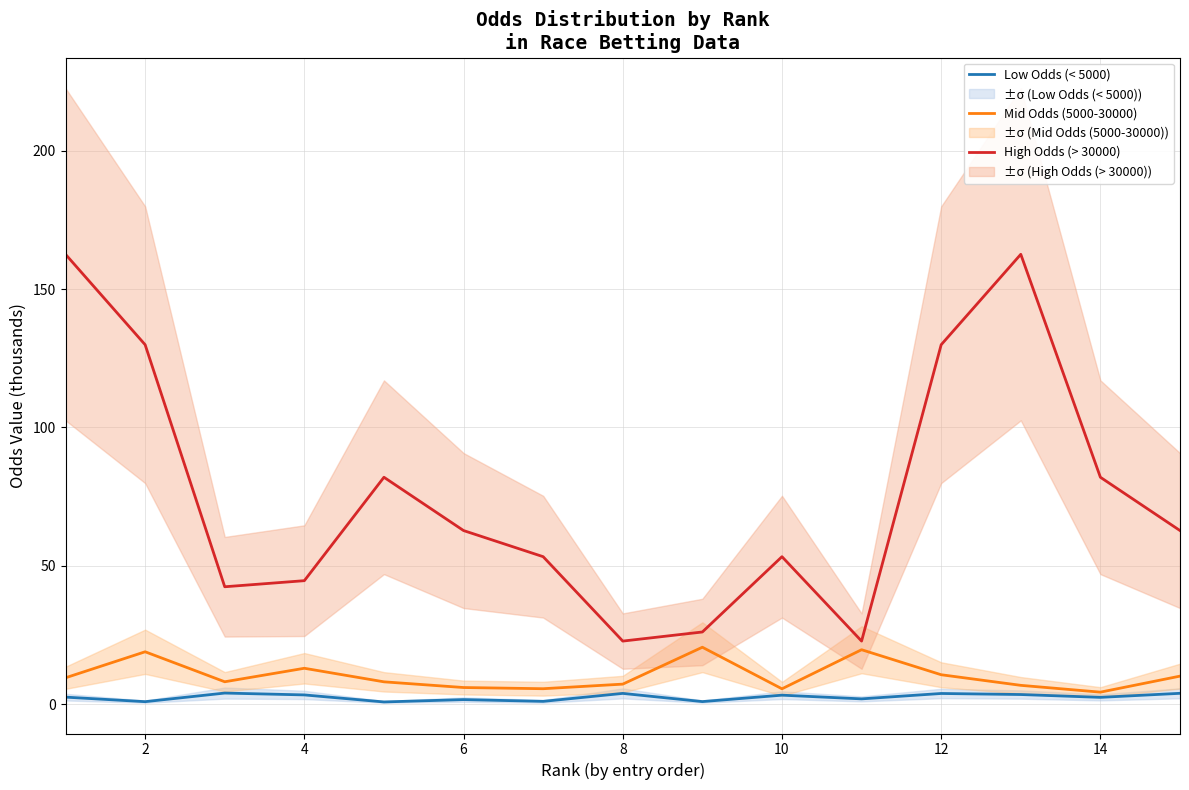

The value of High Odds (> 30000) at 4 is 25.2. True or false?

False